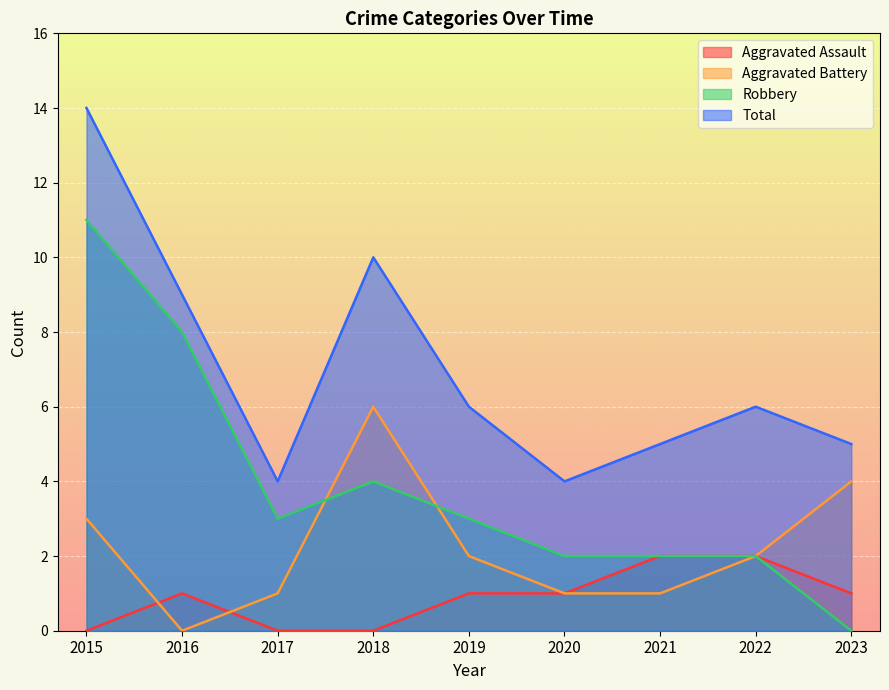

What is the maximum value shown in the chart?

14